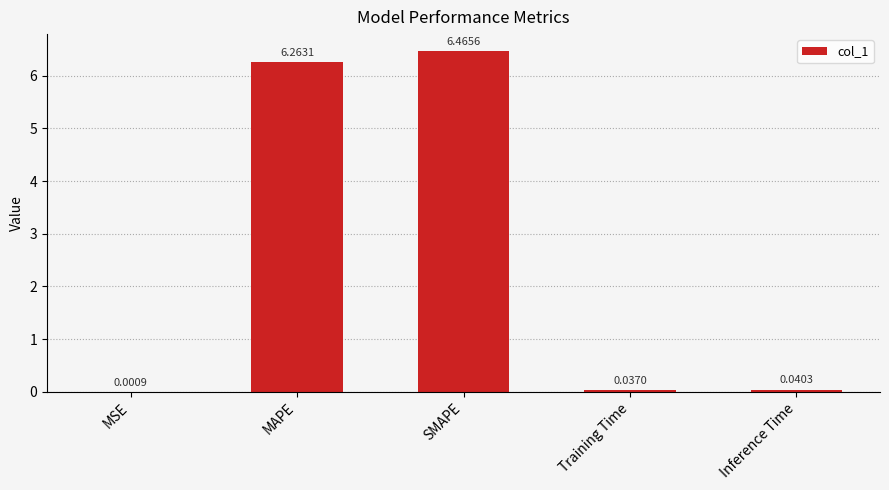

What is the difference between the values at Training Time and SMAPE?

6.4